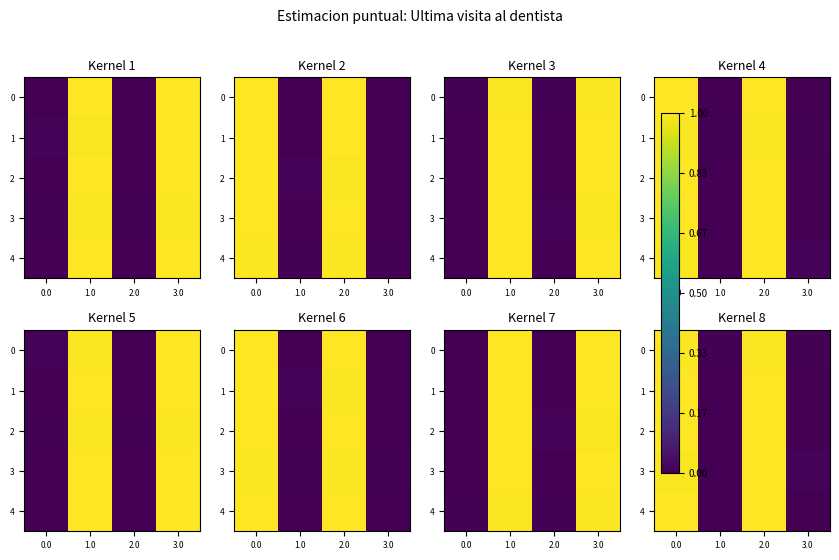

Is the value of 4 at 0.0 greater than the value of 3 at 3.0?

Yes